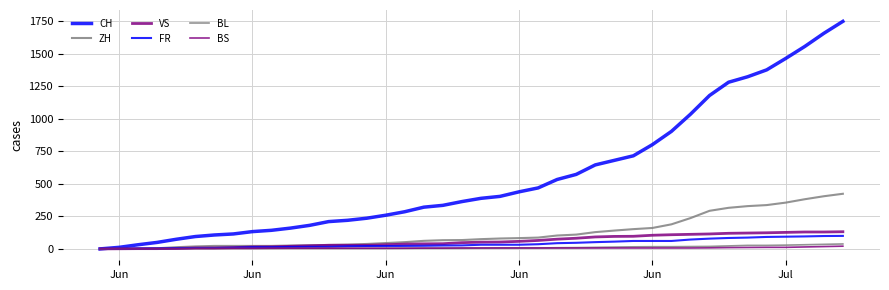

Does the chart display data point markers on the line(s)?

No